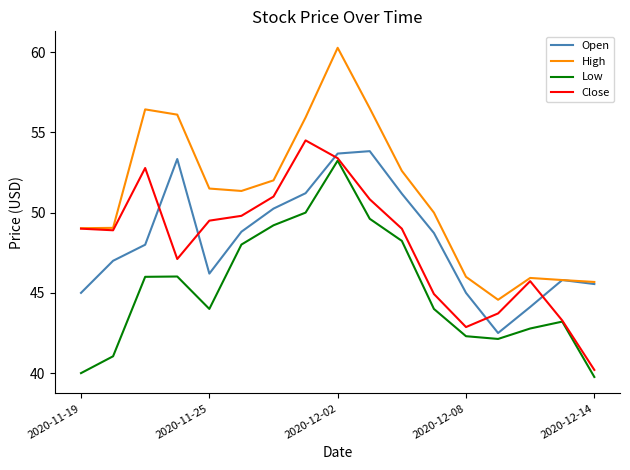

What is the minimum value shown in the chart?

39.8